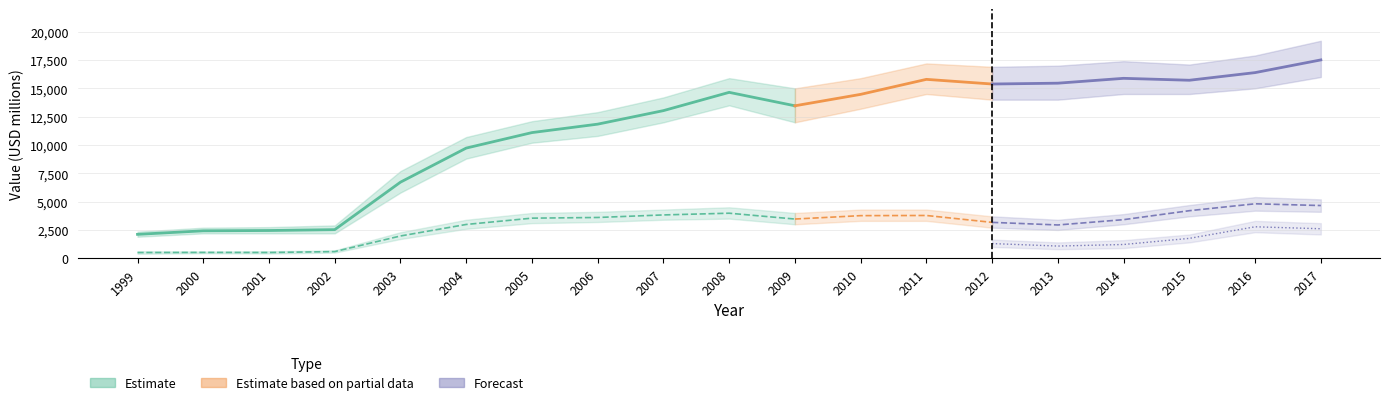

What value does the Ebitda series have at 2003?

1968.0